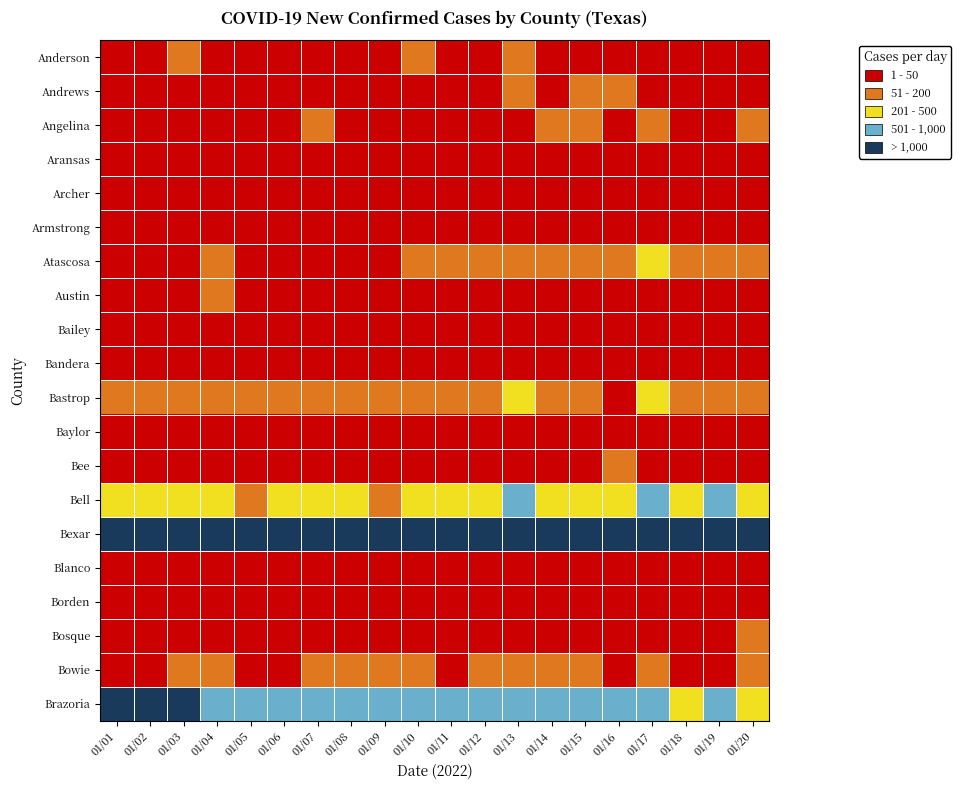

Reading left to right, extract all data points from this chart.

Anderson: 01/01=48	01/02=42	01/03=54	01/04=33	01/05=34	01/06=18	01/07=22	01/08=27	01/09=12	01/10=52	01/11=39	01/12=22	01/13=63	01/14=29	01/15=22	01/16=23	01/17=27	01/18=9	01/19=13	01/20=43
Andrews: 01/01=3	01/02=3	01/03=1	01/04=10	01/05=44	01/06=37	01/07=32	01/08=37	01/09=6	01/10=1	01/11=11	01/12=38	01/13=135	01/14=46	01/15=62	01/16=76	01/17=10	01/18=3	01/19=35	01/20=27
Angelina: 01/01=42	01/02=34	01/03=48	01/04=32	01/05=27	01/06=12	01/07=60	01/08=24	01/09=27	01/10=26	01/11=37	01/12=46	01/13=27	01/14=70	01/15=62	01/16=19	01/17=56	01/18=26	01/19=36	01/20=83
Aransas: 01/01=8	01/02=10	01/03=10	01/04=8	01/05=22	01/06=17	01/07=21	01/08=15	01/09=14	01/10=20	01/11=16	01/12=39	01/13=42	01/14=29	01/15=27	01/16=25	01/17=16	01/18=22	01/19=45	01/20=22
Archer: 01/01=9	01/02=16	01/03=17	01/04=22	01/05=15	01/06=9	01/07=17	01/08=5	01/09=9	01/10=13	01/11=19	01/12=37	01/13=21	01/14=19	01/15=40	01/16=5	01/17=27	01/18=22	01/19=12	01/20=22
Armstrong: 01/01=0	01/02=1	01/03=3	01/04=1	01/05=1	01/06=1	01/07=0	01/08=2	01/09=1	01/10=0	01/11=0	01/12=2	01/13=0	01/14=3	01/15=1	01/16=2	01/17=0	01/18=3	01/19=0	01/20=1
Atascosa: 01/01=37	01/02=36	01/03=42	01/04=55	01/05=40	01/06=26	01/07=43	01/08=49	01/09=44	01/10=76	01/11=114	01/12=135	01/13=88	01/14=66	01/15=151	01/16=86	01/17=333	01/18=89	01/19=134	01/20=155
Austin: 01/01=33	01/02=39	01/03=33	01/04=57	01/05=23	01/06=17	01/07=35	01/08=20	01/09=22	01/10=21	01/11=26	01/12=31	01/13=49	01/14=31	01/15=47	01/16=37	01/17=43	01/18=22	01/19=30	01/20=29
Bailey: 01/01=0	01/02=0	01/03=1	01/04=1	01/05=0	01/06=2	01/07=1	01/08=2	01/09=2	01/10=2	01/11=1	01/12=2	01/13=1	01/14=0	01/15=10	01/16=2	01/17=4	01/18=2	01/19=1	01/20=2
Bandera: 01/01=19	01/02=14	01/03=11	01/04=29	01/05=13	01/06=13	01/07=7	01/08=16	01/09=4	01/10=14	01/11=17	01/12=14	01/13=23	01/14=18	01/15=24	01/16=8	01/17=25	01/18=12	01/19=13	01/20=15
Bastrop: 01/01=109	01/02=146	01/03=143	01/04=81	01/05=94	01/06=66	01/07=135	01/08=119	01/09=96	01/10=111	01/11=99	01/12=141	01/13=245	01/14=181	01/15=137	01/16=48	01/17=351	01/18=94	01/19=158	01/20=158
Baylor: 01/01=0	01/02=1	01/03=2	01/04=3	01/05=1	01/06=1	01/07=2	01/08=3	01/09=1	01/10=3	01/11=3	01/12=2	01/13=1	01/14=3	01/15=6	01/16=0	01/17=7	01/18=4	01/19=3	01/20=7
Bee: 01/01=2	01/02=12	01/03=38	01/04=21	01/05=26	01/06=16	01/07=23	01/08=24	01/09=15	01/10=15	01/11=11	01/12=32	01/13=18	01/14=24	01/15=37	01/16=72	01/17=20	01/18=32	01/19=28	01/20=43
Bell: 01/01=271	01/02=311	01/03=442	01/04=241	01/05=180	01/06=284	01/07=326	01/08=310	01/09=117	01/10=389	01/11=223	01/12=416	01/13=637	01/14=397	01/15=270	01/16=389	01/17=501	01/18=340	01/19=598	01/20=348
Bexar: 01/01=3536	01/02=3213	01/03=3566	01/04=4298	01/05=2750	01/06=1932	01/07=4450	01/08=3905	01/09=3362	01/10=4044	01/11=4388	01/12=8131	01/13=5515	01/14=3756	01/15=7115	01/16=4092	01/17=8669	01/18=5633	01/19=6832	01/20=5670
Blanco: 01/01=9	01/02=10	01/03=11	01/04=5	01/05=8	01/06=1	01/07=6	01/08=1	01/09=3	01/10=9	01/11=6	01/12=15	01/13=15	01/14=8	01/15=11	01/16=3	01/17=17	01/18=8	01/19=9	01/20=4
Borden: 01/01=2	01/02=0	01/03=1	01/04=0	01/05=1	01/06=3	01/07=1	01/08=0	01/09=0	01/10=0	01/11=3	01/12=1	01/13=3	01/14=1	01/15=1	01/16=0	01/17=0	01/18=1	01/19=0	01/20=0
Bosque: 01/01=7	01/02=6	01/03=20	01/04=8	01/05=5	01/06=9	01/07=7	01/08=11	01/09=5	01/10=16	01/11=9	01/12=12	01/13=24	01/14=13	01/15=19	01/16=9	01/17=7	01/18=5	01/19=16	01/20=51
Bowie: 01/01=29	01/02=36	01/03=52	01/04=57	01/05=35	01/06=32	01/07=85	01/08=68	01/09=70	01/10=85	01/11=38	01/12=91	01/13=91	01/14=114	01/15=112	01/16=41	01/17=135	01/18=40	01/19=46	01/20=112
Brazoria: 01/01=1100	01/02=1068	01/03=1163	01/04=982	01/05=886	01/06=509	01/07=795	01/08=528	01/09=520	01/10=567	01/11=656	01/12=836	01/13=894	01/14=554	01/15=684	01/16=617	01/17=645	01/18=441	01/19=534	01/20=308